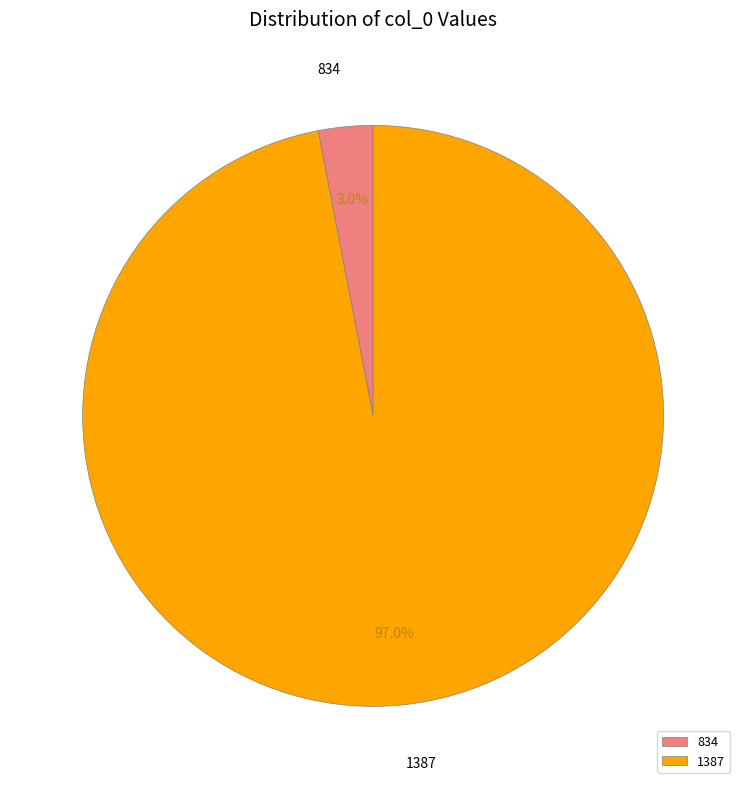

How much of the chart is everything except 1387?

3.0%